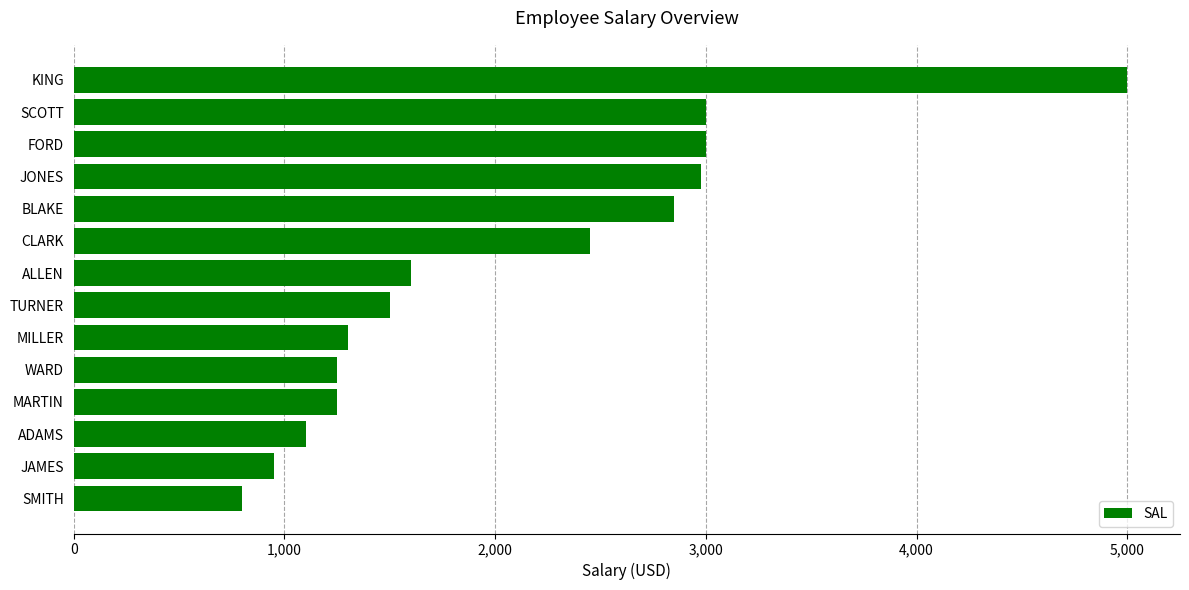

Read the value at ALLEN, to the nearest 10.

1600